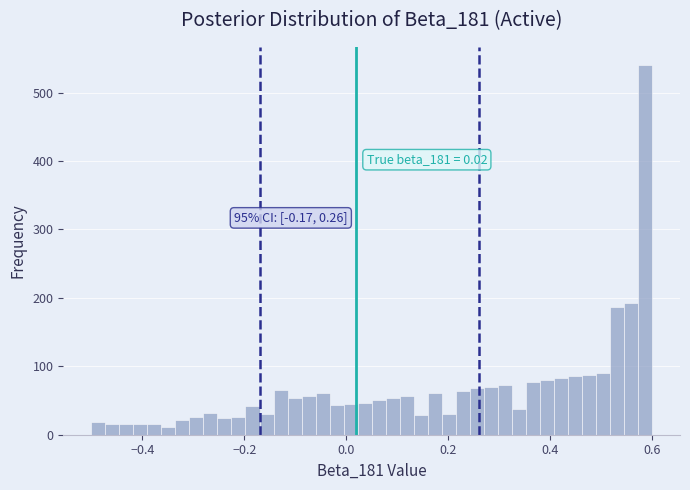

Around what value on the x-axis is the tallest bar? Give the approximate position of its centre, as read against the axis.

0.58